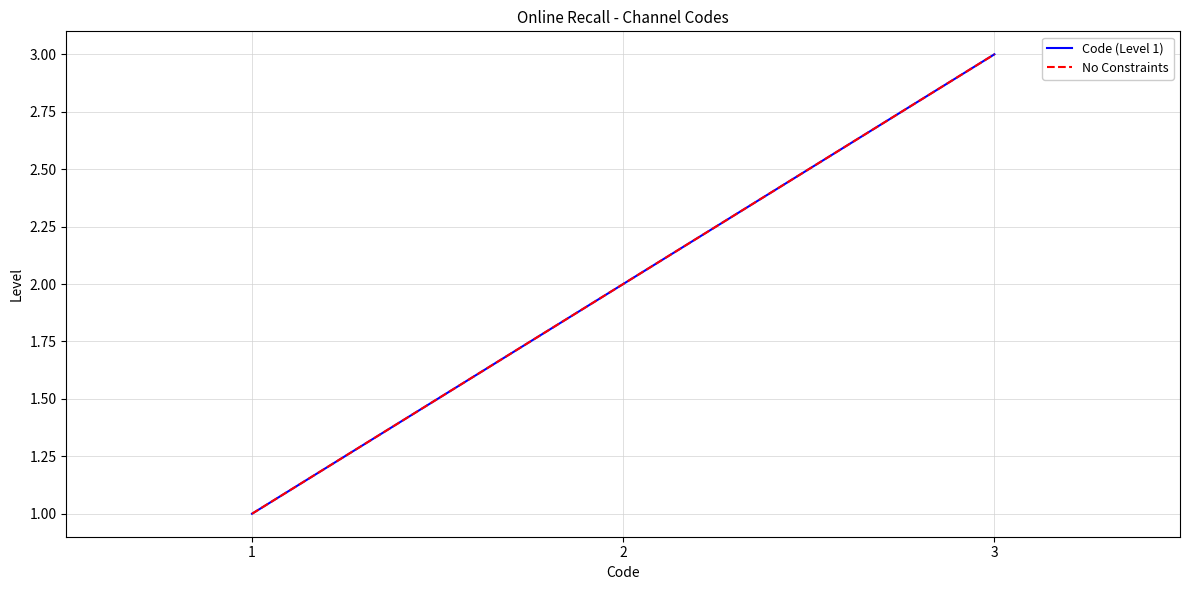

What is the minimum value shown in the chart?

1